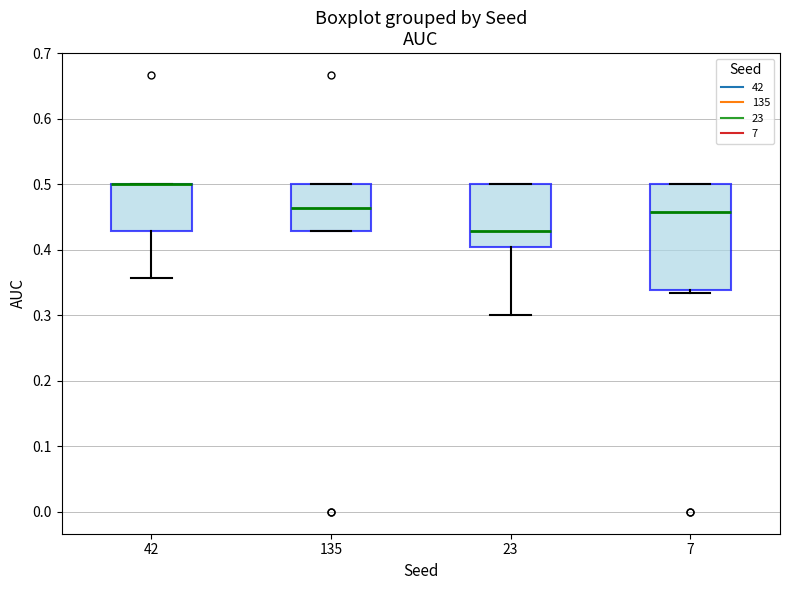

Comparing the boxes themselves (not the whiskers), which one is the tallest?

7